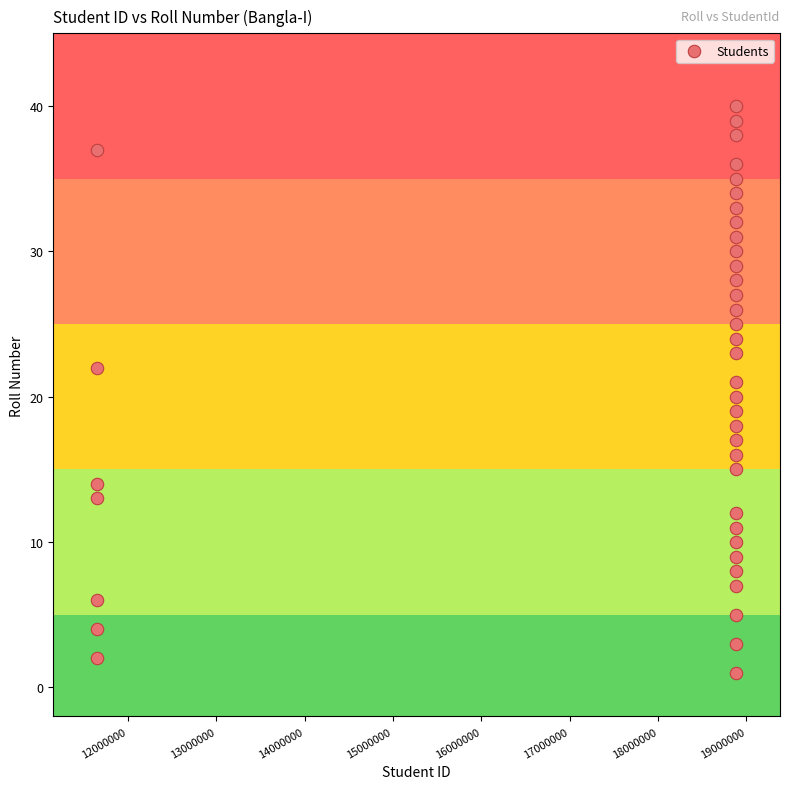

What is the range of Y values (max minus min)?

39